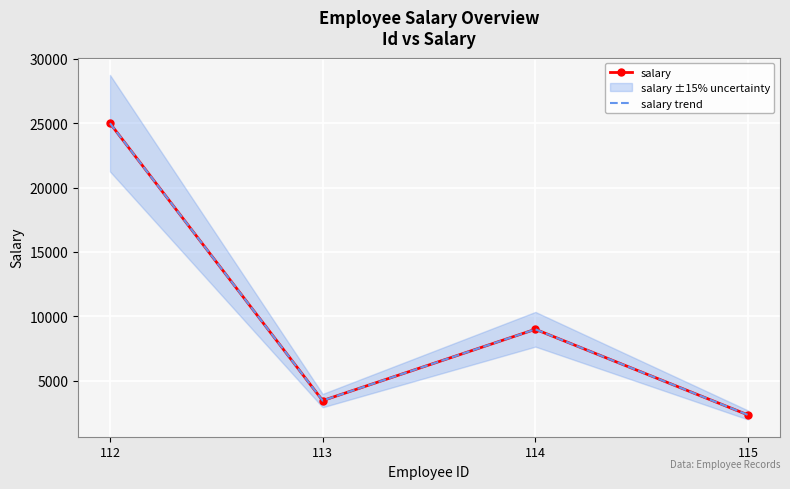

Rank the categories by salary value from lowest to highest.

115, 113, 114, 112